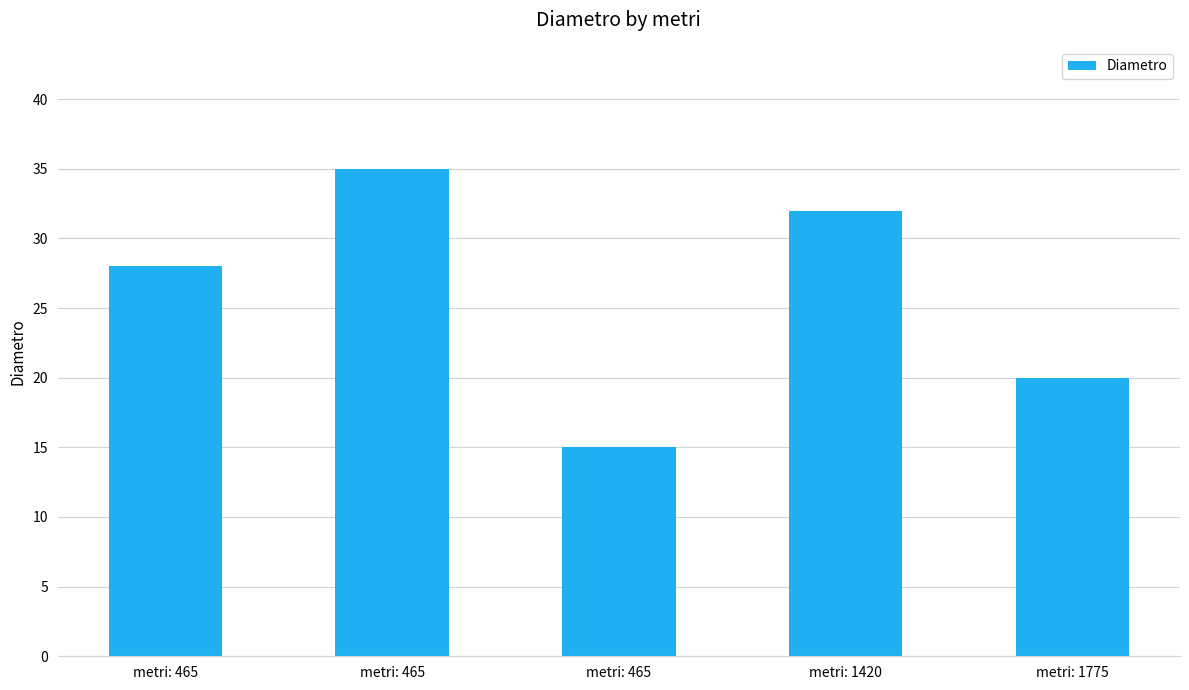

Reading right to left, what are all the values shown in this chart?

20	32	15	35	28